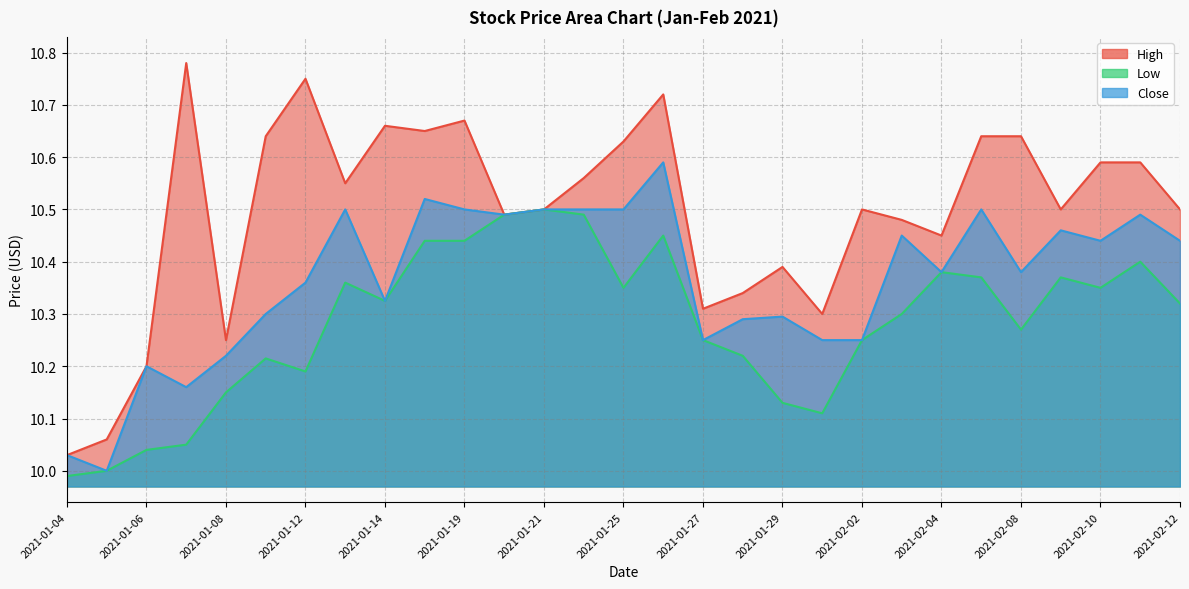

Rank the series by their average value, from lowest to highest.

Low, Close, High